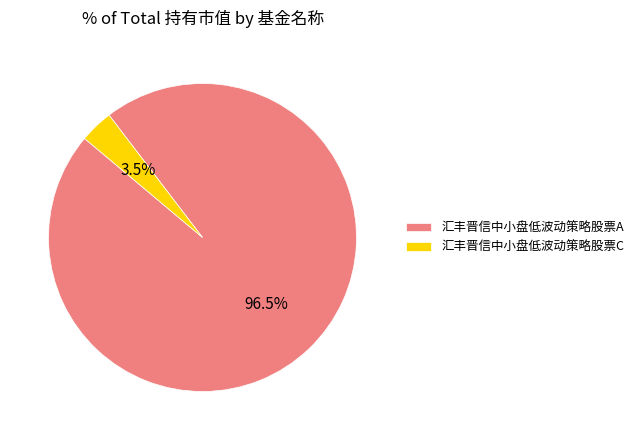

Is 汇丰晋信中小盘低波动策略股票A the majority of the pie?

Yes